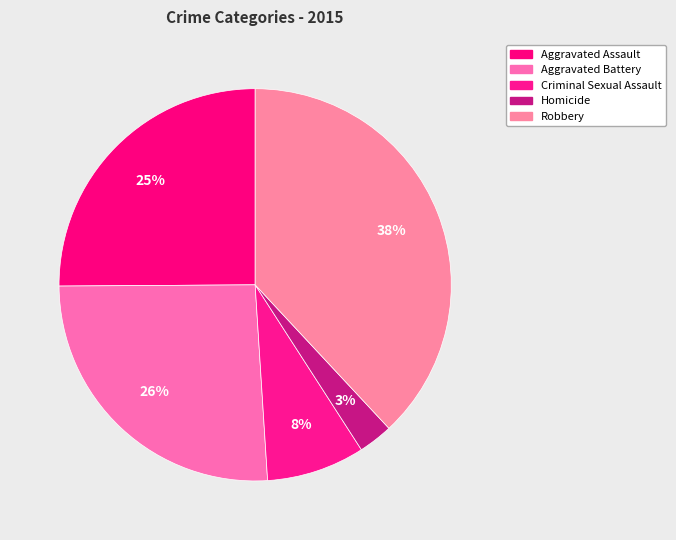

How many slices are in this pie chart?

5